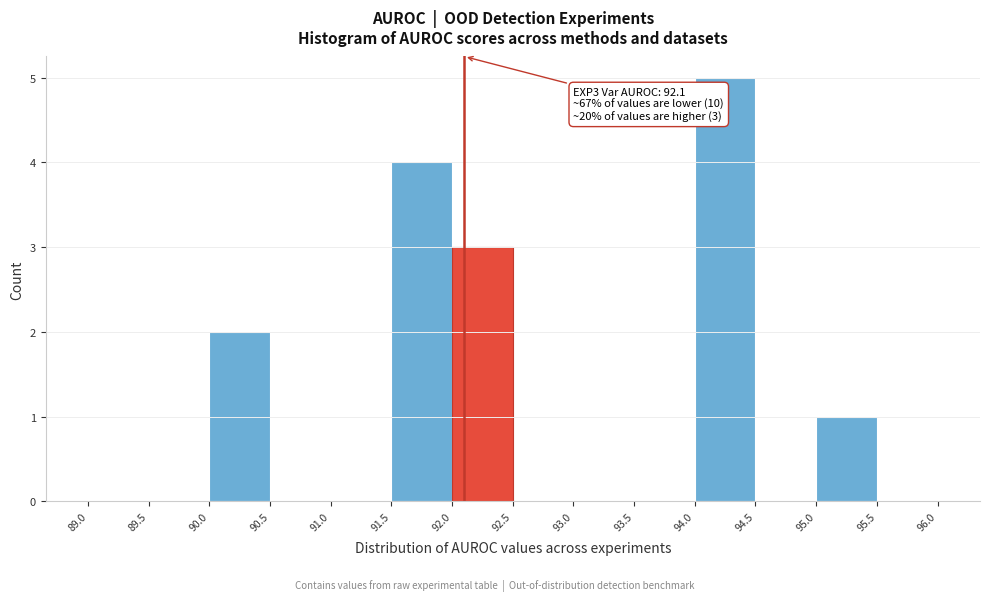

Which range on the x-axis has the tallest bar?

94.0 to 94.5